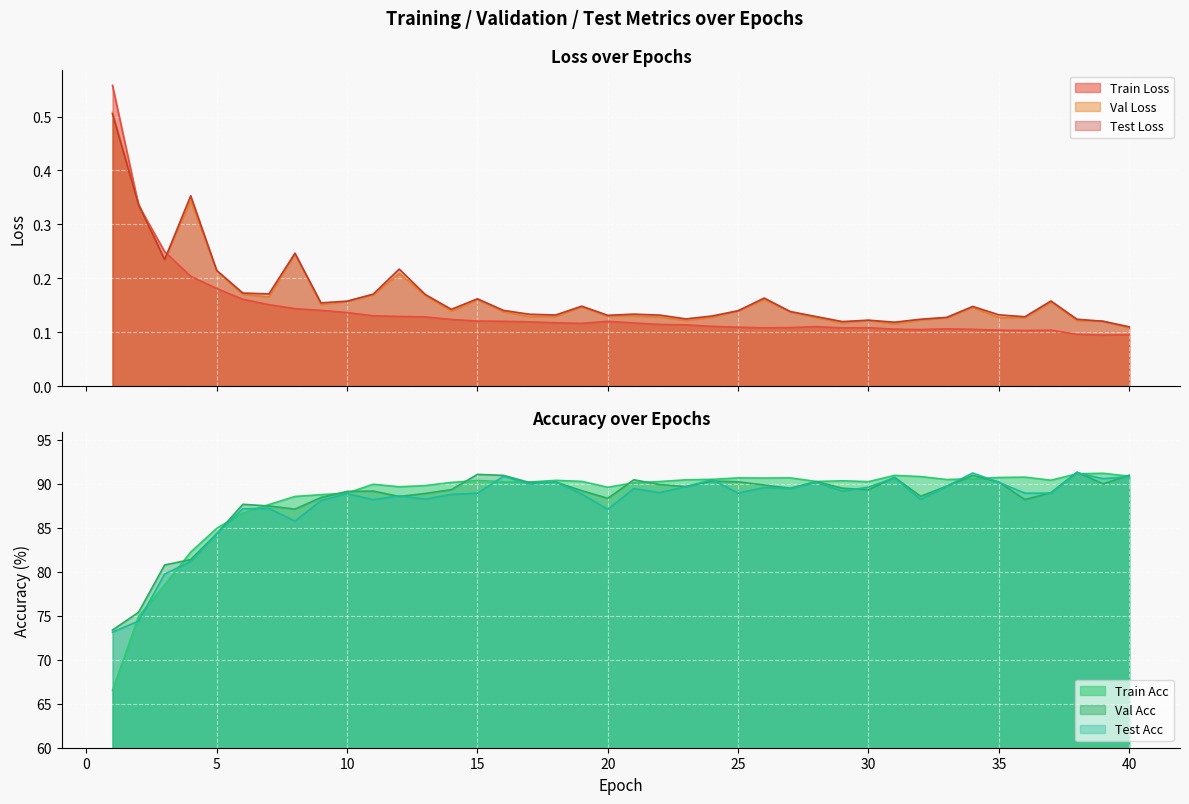

Reading left to right, transcribe all the data shown in this chart.

epoch_train_losses: 1=0.6	2=0.3	3=0.2	4=0.2	5=0.2	6=0.2	7=0.2	8=0.1	9=0.1	10=0.1	11=0.1	12=0.1	13=0.1	14=0.1	15=0.1	16=0.1	17=0.1	18=0.1	19=0.1	20=0.1	21=0.1	22=0.1	23=0.1	24=0.1	25=0.1	26=0.1	27=0.1	28=0.1	29=0.1	30=0.1	31=0.1	32=0.1	33=0.1	34=0.1	35=0.1	36=0.1	37=0.1	38=0.1	39=0.1	40=0.1
epoch_train_acc: 1=66.5	2=74.9	3=78.5	4=82.2	5=85.0	6=86.7	7=87.7	8=88.6	9=88.8	10=89.0	11=90.0	12=89.7	13=89.8	14=90.2	15=90.4	16=90.3	17=90.2	18=90.4	19=90.3	20=89.6	21=90.1	22=90.3	23=90.5	24=90.5	25=90.7	26=90.7	27=90.7	28=90.3	29=90.4	30=90.3	31=91.0	32=90.8	33=90.5	34=90.6	35=90.7	36=90.8	37=90.4	38=91.2	39=91.2	40=90.9
epoch_val_losses: 1=0.5	2=0.3	3=0.2	4=0.3	5=0.2	6=0.2	7=0.2	8=0.2	9=0.2	10=0.2	11=0.2	12=0.2	13=0.2	14=0.1	15=0.2	16=0.1	17=0.1	18=0.1	19=0.1	20=0.1	21=0.1	22=0.1	23=0.1	24=0.1	25=0.1	26=0.2	27=0.1	28=0.1	29=0.1	30=0.1	31=0.1	32=0.1	33=0.1	34=0.1	35=0.1	36=0.1	37=0.2	38=0.1	39=0.1	40=0.1
epoch_val_acc: 1=73.4	2=75.4	3=80.8	4=81.4	5=84.3	6=87.7	7=87.5	8=87.1	9=88.5	10=89.2	11=89.2	12=88.6	13=88.9	14=89.4	15=91.1	16=91.0	17=90.2	18=90.2	19=89.2	20=88.4	21=90.5	22=89.9	23=89.7	24=90.3	25=90.2	26=89.9	27=89.5	28=90.3	29=89.5	30=89.3	31=90.8	32=88.6	33=89.7	34=91.0	35=90.2	36=88.2	37=89.0	38=91.3	39=90.0	40=91.0
epoch_test_losses: 1=0.5	2=0.3	3=0.2	4=0.4	5=0.2	6=0.2	7=0.2	8=0.2	9=0.2	10=0.2	11=0.2	12=0.2	13=0.2	14=0.1	15=0.2	16=0.1	17=0.1	18=0.1	19=0.1	20=0.1	21=0.1	22=0.1	23=0.1	24=0.1	25=0.1	26=0.2	27=0.1	28=0.1	29=0.1	30=0.1	31=0.1	32=0.1	33=0.1	34=0.1	35=0.1	36=0.1	37=0.2	38=0.1	39=0.1	40=0.1
epoch_test_acc: 1=73.1	2=74.4	3=79.8	4=81.2	5=84.4	6=87.2	7=87.2	8=85.8	9=88.1	10=88.9	11=88.2	12=88.6	13=88.3	14=88.8	15=88.9	16=90.9	17=90.0	18=90.2	19=88.9	20=87.1	21=89.5	22=89.0	23=89.7	24=90.5	25=89.0	26=89.6	27=89.5	28=90.2	29=89.2	30=89.6	31=90.7	32=88.2	33=89.7	34=91.2	35=90.2	36=88.9	37=89.0	38=91.3	39=90.6	40=90.8